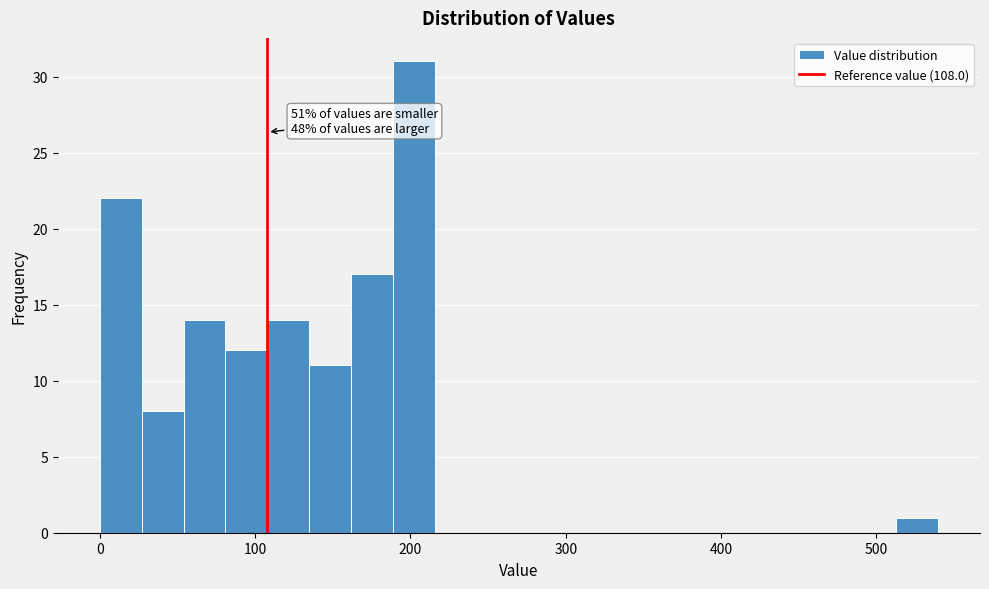

Read against the x-axis, roughly where is the centre of the tallest bar?

200